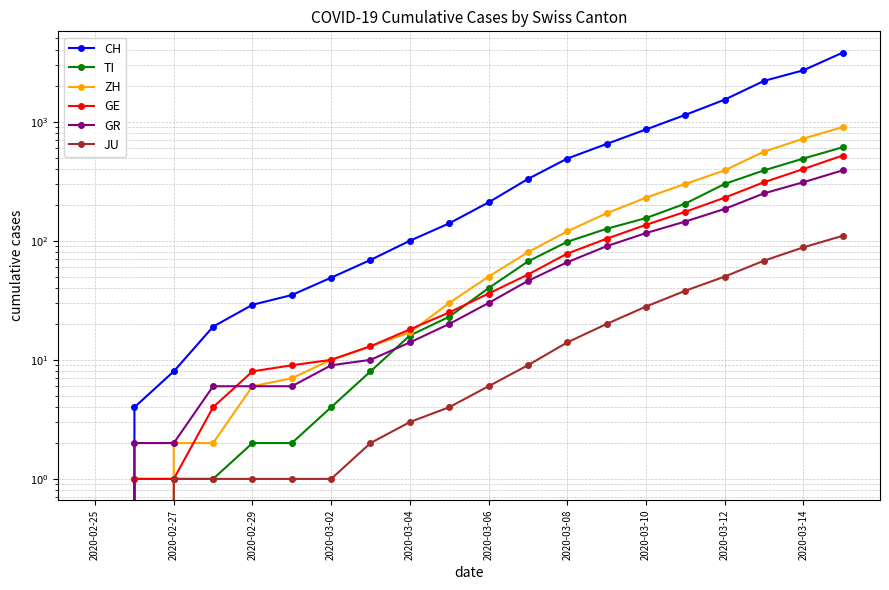

Between 2020-02-29 and 2020-03-10, which series saw the biggest shift?

CH